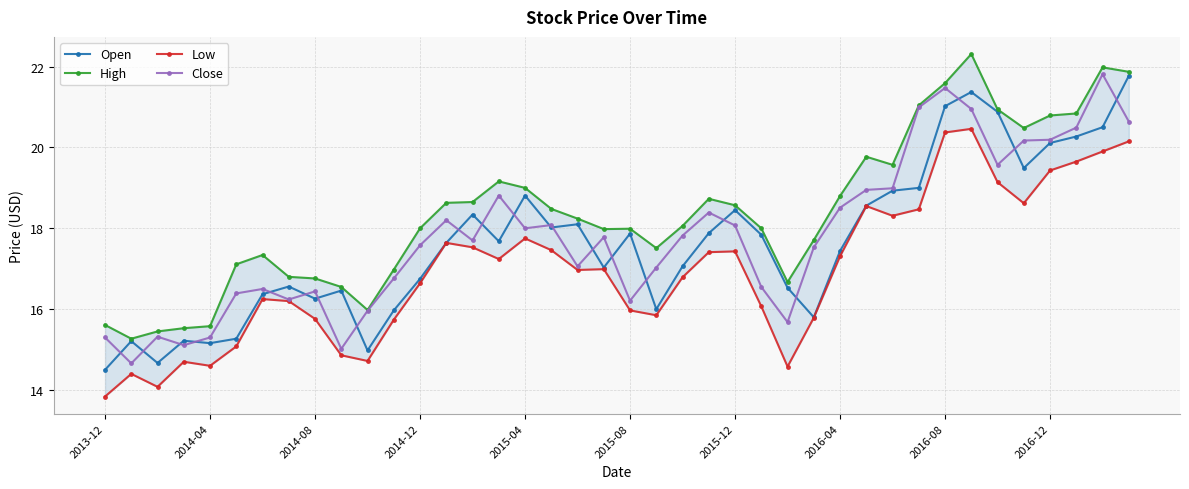

Where does the High series first go above 18?

13